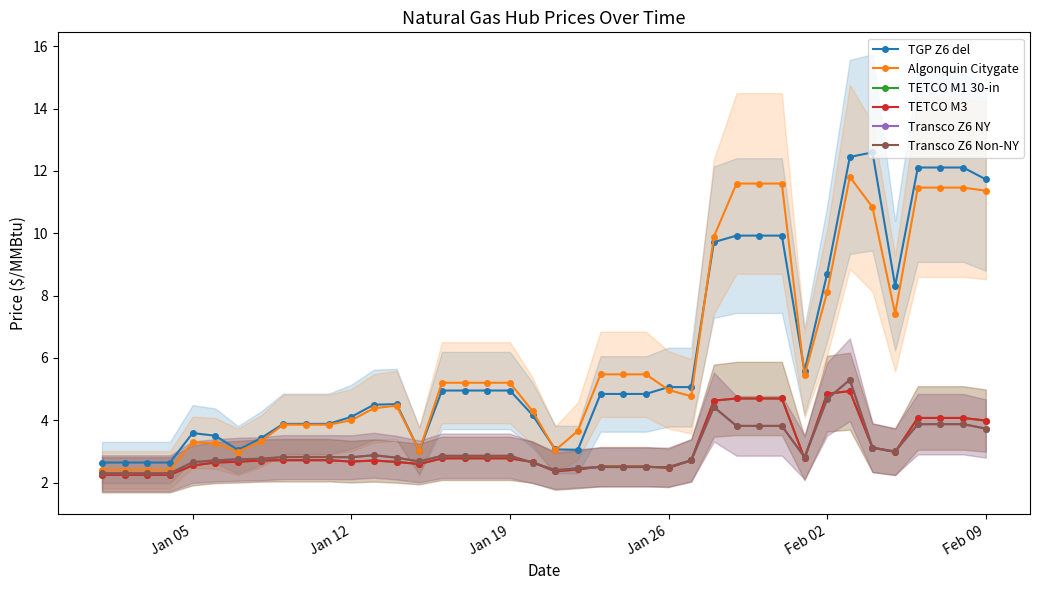

Which series ends up on top after the final intersection of TETCO M3 and Transco Z6 NY?

TETCO M3